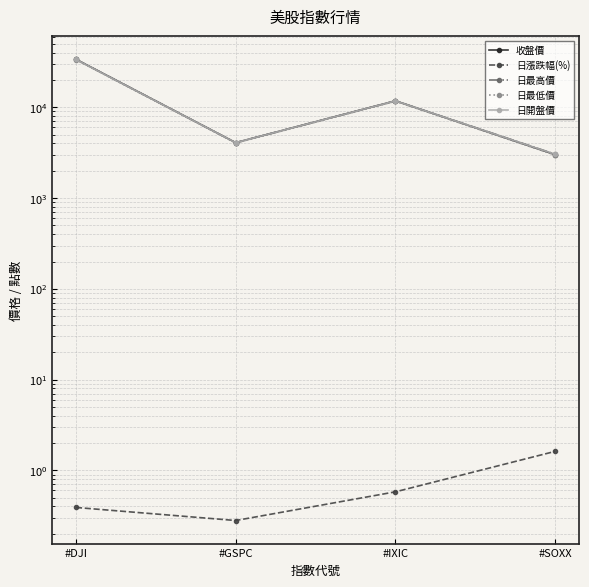

At which label does 日漲跌幅(%) reach its peak?

#SOXX